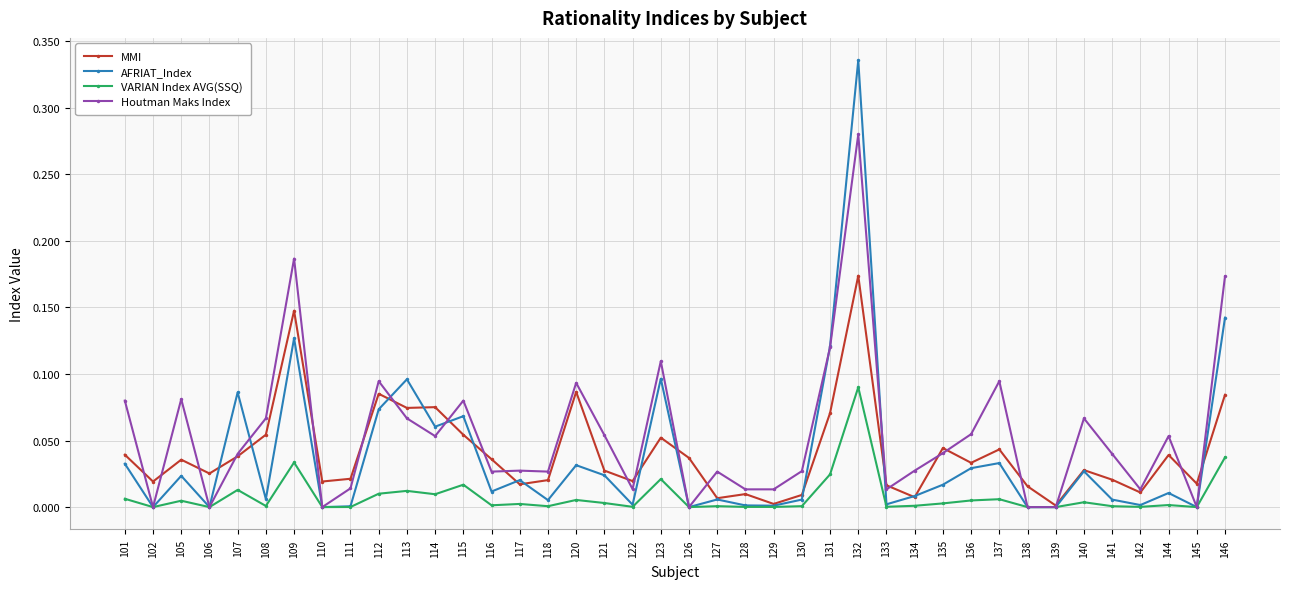

At which category does AFRIAT_Index reach its first local valley?

102